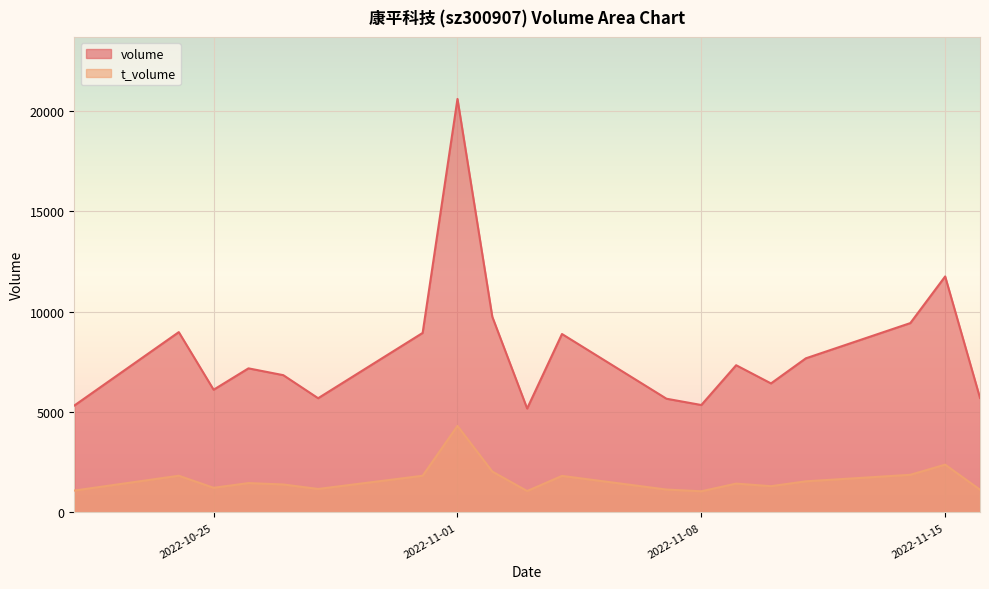

At which category does volume reach its first local valley?

2022-10-25